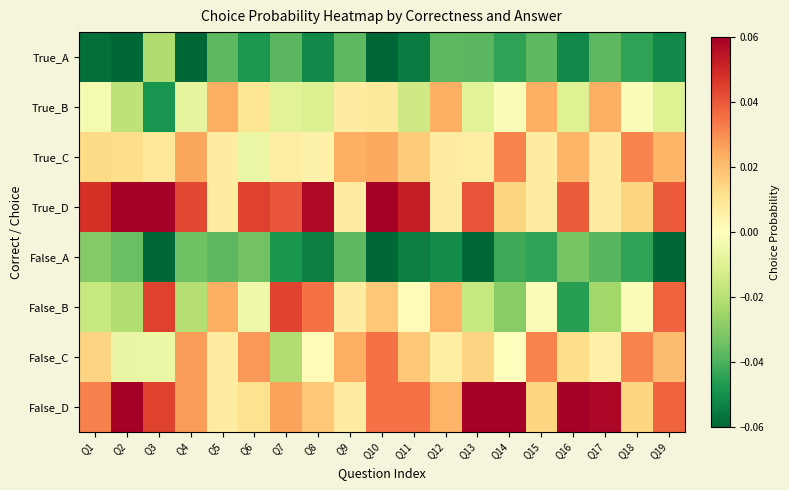

Reading left to right, transcribe all the data shown in this chart.

True_A: Q1=-0.1	Q2=-0.1	Q3=-0.0	Q4=-0.1	Q5=-0.0	Q6=-0.0	Q7=-0.0	Q8=-0.1	Q9=-0.0	Q10=-0.1	Q11=-0.1	Q12=-0.0	Q13=-0.0	Q14=-0.0	Q15=-0.0	Q16=-0.1	Q17=-0.0	Q18=-0.0	Q19=-0.1
True_B: Q1=-0.0	Q2=-0.0	Q3=-0.0	Q4=-0.0	Q5=0.0	Q6=0.0	Q7=-0.0	Q8=-0.0	Q9=0.0	Q10=0.0	Q11=-0.0	Q12=0.0	Q13=-0.0	Q14=-0.0	Q15=0.0	Q16=-0.0	Q17=0.0	Q18=-0.0	Q19=-0.0
True_C: Q1=0.0	Q2=0.0	Q3=0.0	Q4=0.0	Q5=0.0	Q6=-0.0	Q7=0.0	Q8=0.0	Q9=0.0	Q10=0.0	Q11=0.0	Q12=0.0	Q13=0.0	Q14=0.0	Q15=0.0	Q16=0.0	Q17=0.0	Q18=0.0	Q19=0.0
True_D: Q1=0.0	Q2=0.1	Q3=0.1	Q4=0.0	Q5=0.0	Q6=0.0	Q7=0.0	Q8=0.1	Q9=0.0	Q10=0.1	Q11=0.1	Q12=0.0	Q13=0.0	Q14=0.0	Q15=0.0	Q16=0.0	Q17=0.0	Q18=0.0	Q19=0.0
False_A: Q1=-0.0	Q2=-0.0	Q3=-0.1	Q4=-0.0	Q5=-0.0	Q6=-0.0	Q7=-0.0	Q8=-0.1	Q9=-0.0	Q10=-0.1	Q11=-0.1	Q12=-0.1	Q13=-0.1	Q14=-0.0	Q15=-0.0	Q16=-0.0	Q17=-0.0	Q18=-0.0	Q19=-0.1
False_B: Q1=-0.0	Q2=-0.0	Q3=0.0	Q4=-0.0	Q5=0.0	Q6=-0.0	Q7=0.0	Q8=0.0	Q9=0.0	Q10=0.0	Q11=0.0	Q12=0.0	Q13=-0.0	Q14=-0.0	Q15=-0.0	Q16=-0.0	Q17=-0.0	Q18=-0.0	Q19=0.0
False_C: Q1=0.0	Q2=-0.0	Q3=-0.0	Q4=0.0	Q5=0.0	Q6=0.0	Q7=-0.0	Q8=0.0	Q9=0.0	Q10=0.0	Q11=0.0	Q12=0.0	Q13=0.0	Q14=0.0	Q15=0.0	Q16=0.0	Q17=0.0	Q18=0.0	Q19=0.0
False_D: Q1=0.0	Q2=0.1	Q3=0.0	Q4=0.0	Q5=0.0	Q6=0.0	Q7=0.0	Q8=0.0	Q9=0.0	Q10=0.0	Q11=0.0	Q12=0.0	Q13=0.1	Q14=0.1	Q15=0.0	Q16=0.1	Q17=0.1	Q18=0.0	Q19=0.0